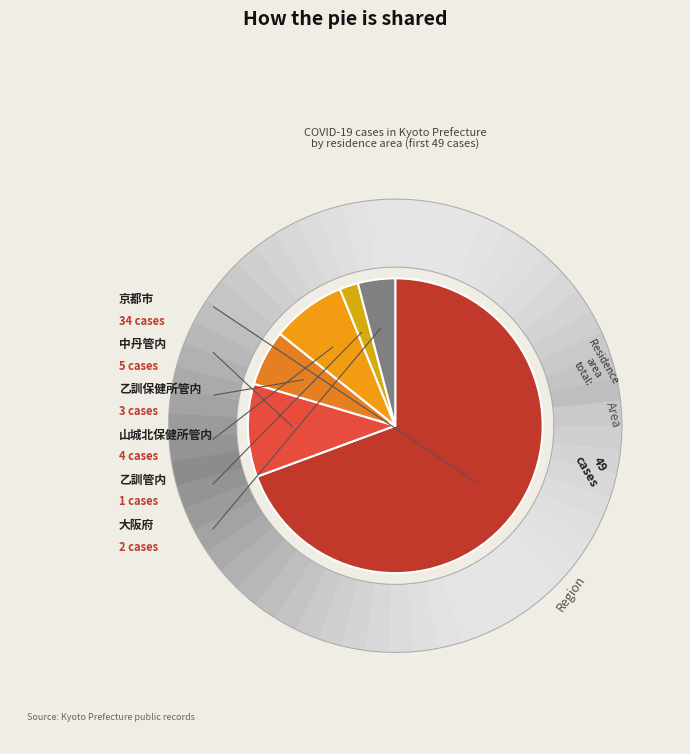

Which slice is the smallest?

乙訓管内